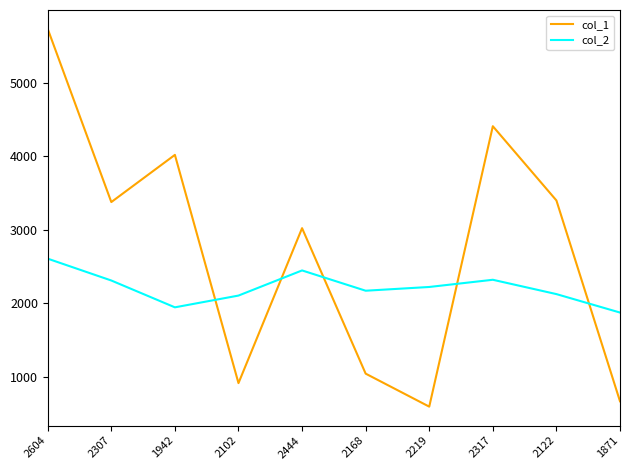

Which series ends up on top after the final intersection of col_1 and col_2?

col_2